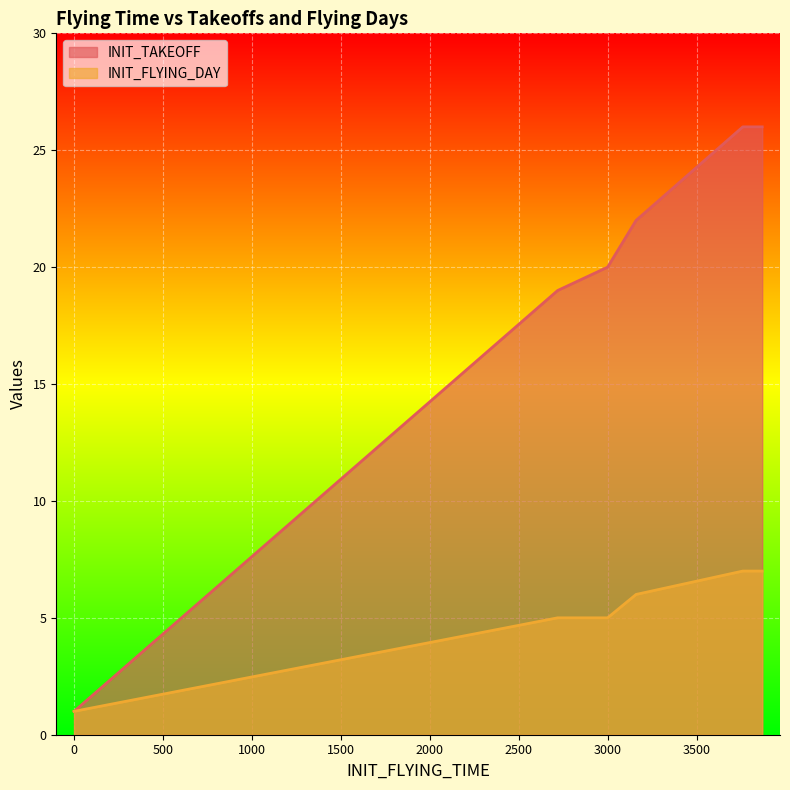

What is the value of the INIT_TAKEOFF point at the 10th from the left?

22